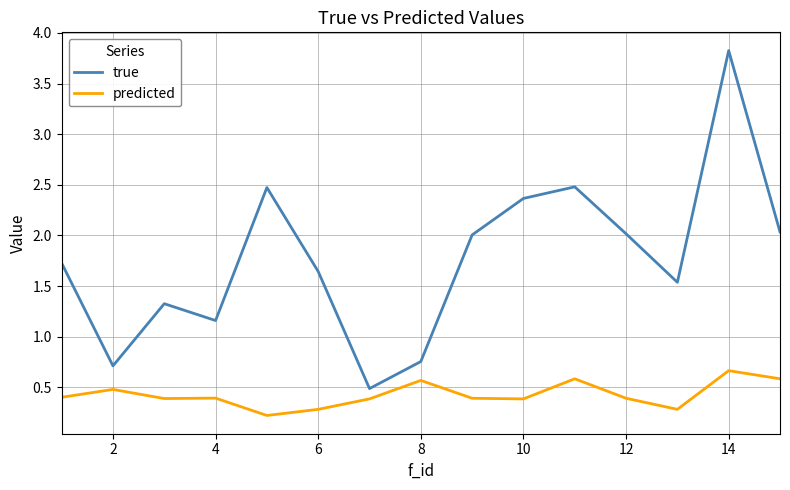

True or false: true and predicted intersect in this chart.

False